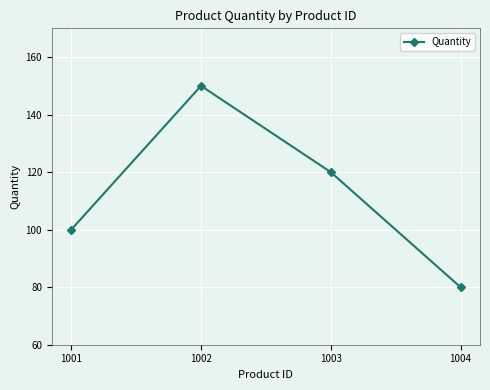

Rank the categories by value from highest to lowest.

1002, 1003, 1001, 1004